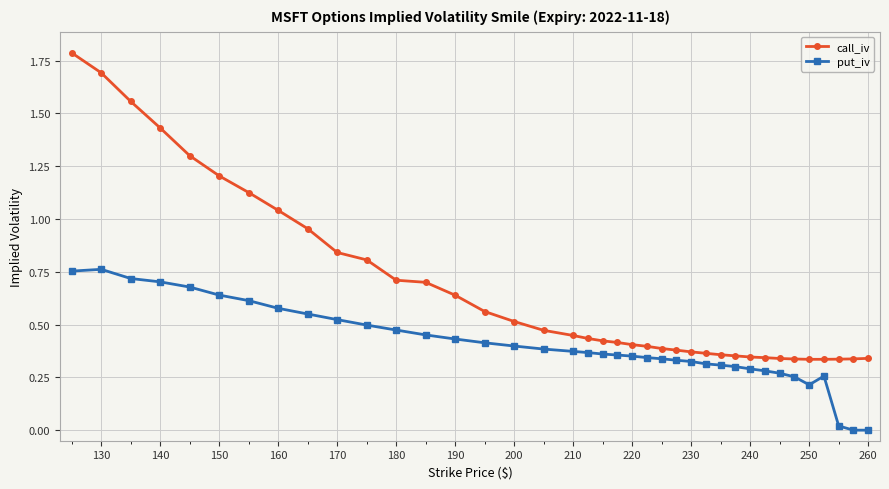

Which series has the widest spread of values?

call_iv